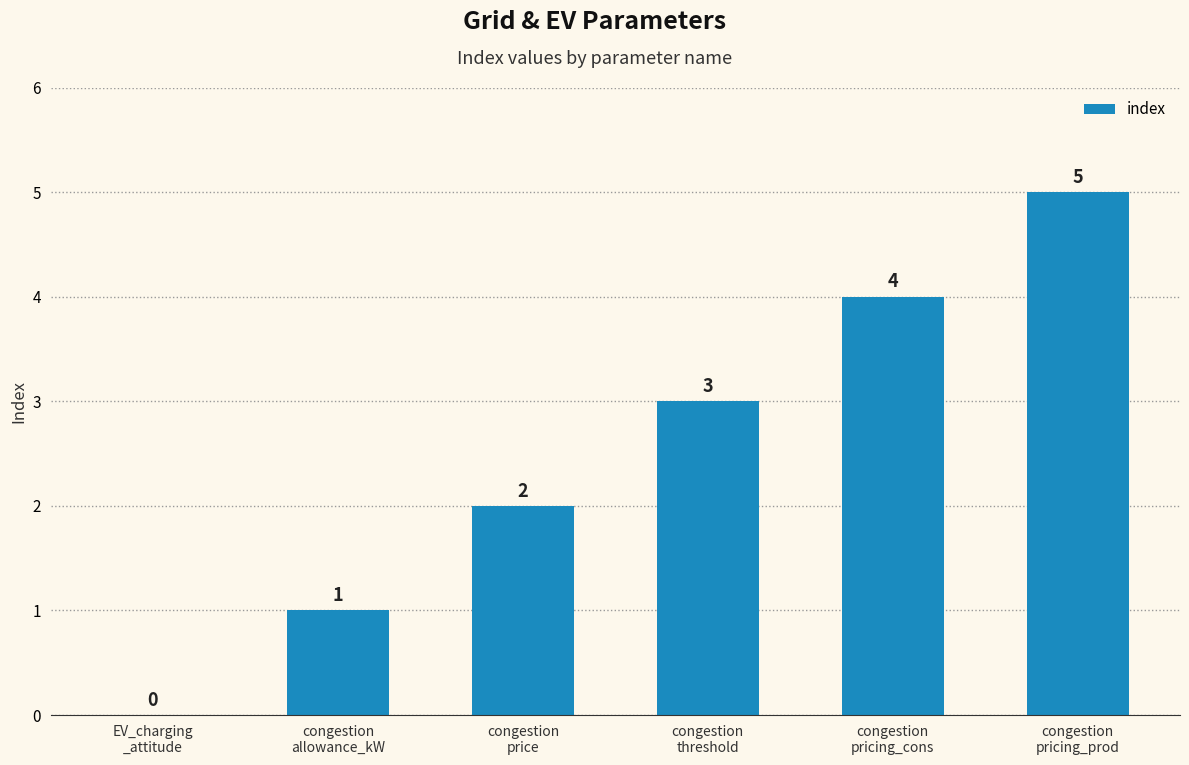

What is the greatest value displayed?

5